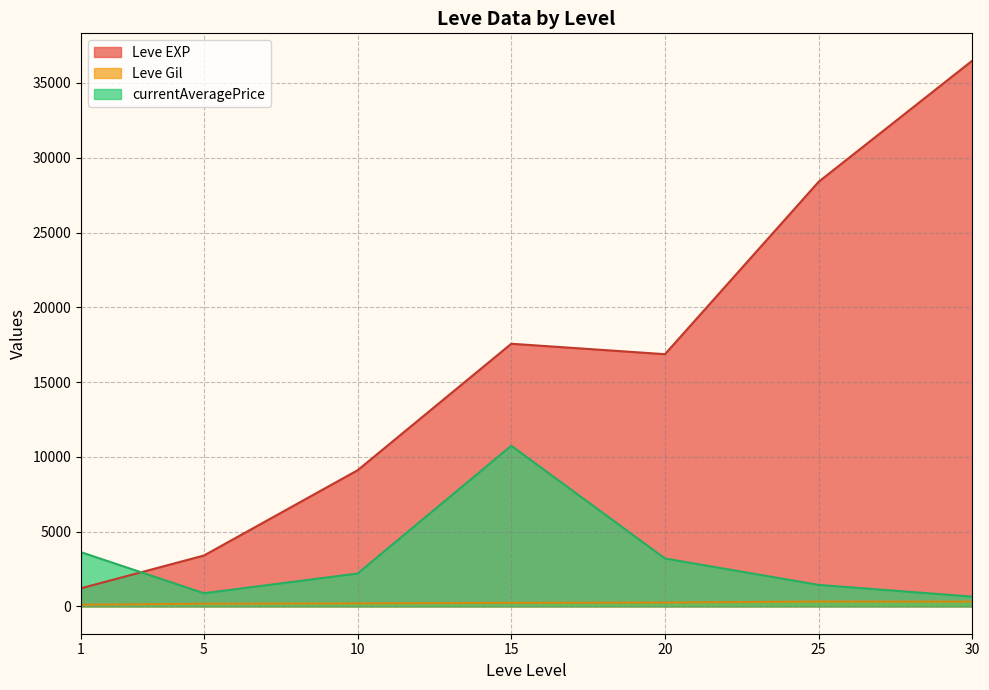

What is the minimum value for Leve Gil?

113.3